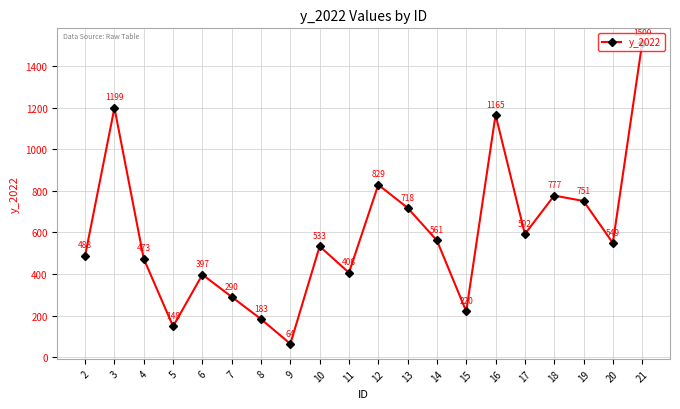

Which category has the highest value across all series?

21